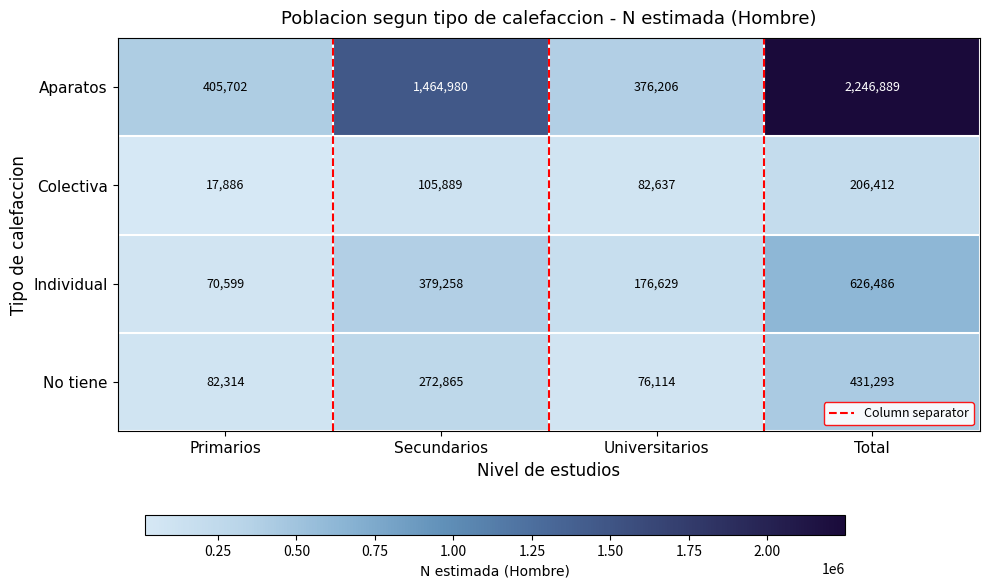

What is the total value across all series at Universitarios?

711586